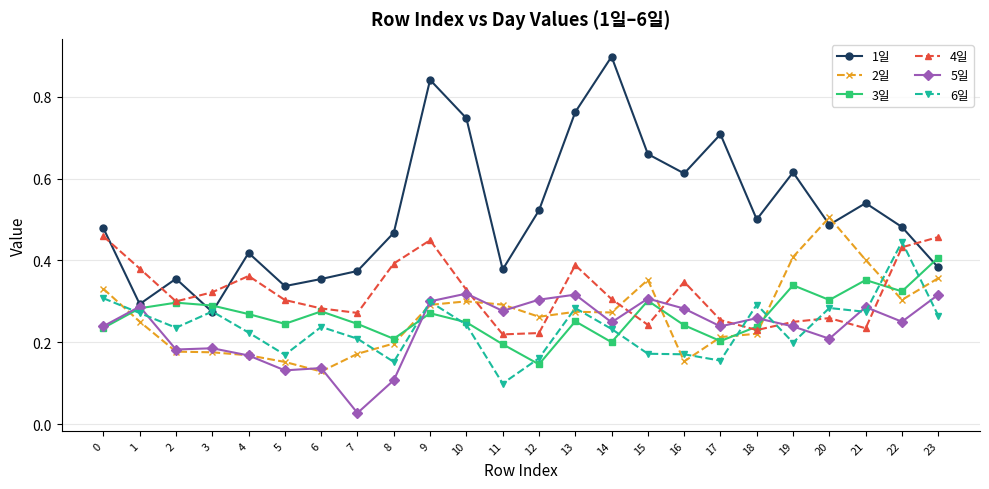

Rank the series by their maximum value, from highest to lowest.

1일, 2일, 4일, 6일, 3일, 5일